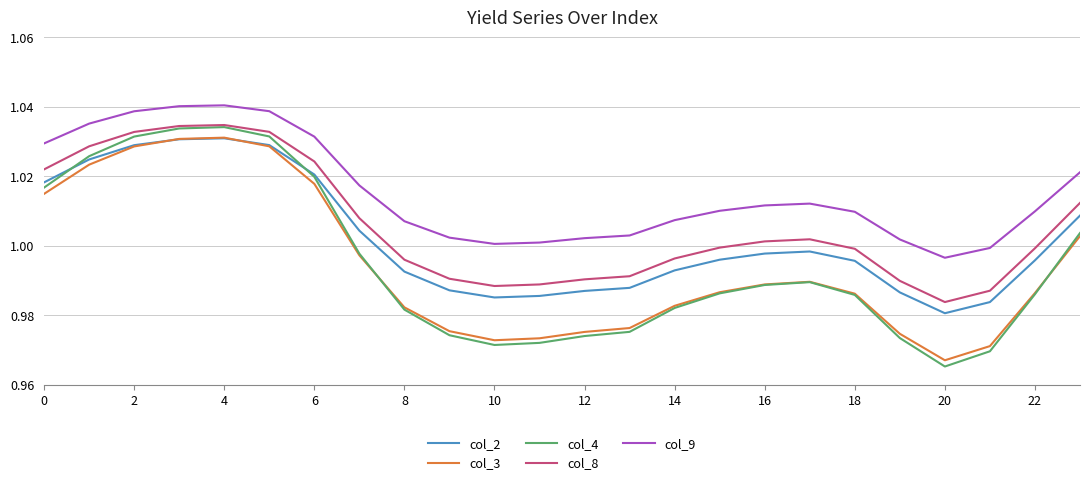

Which series has the largest total across all categories?

col_9